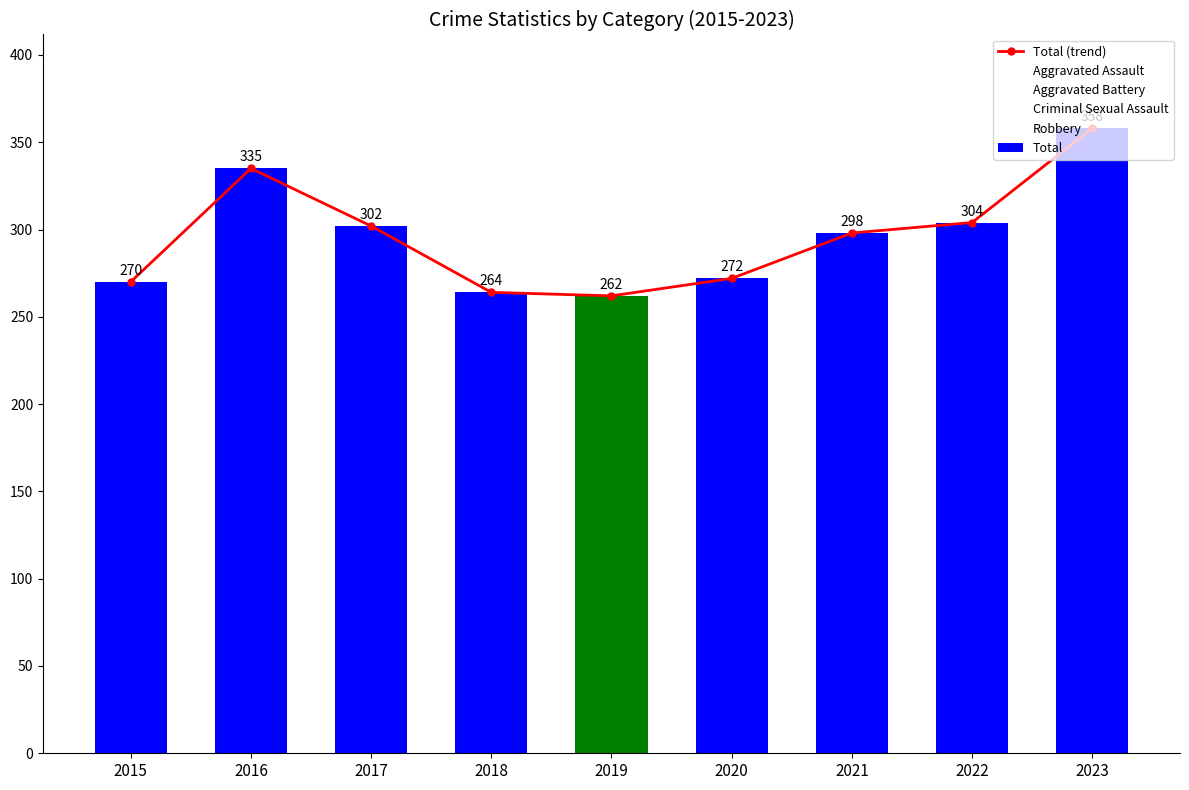

The value of Total (trend) at 2020 is 479. True or false?

False